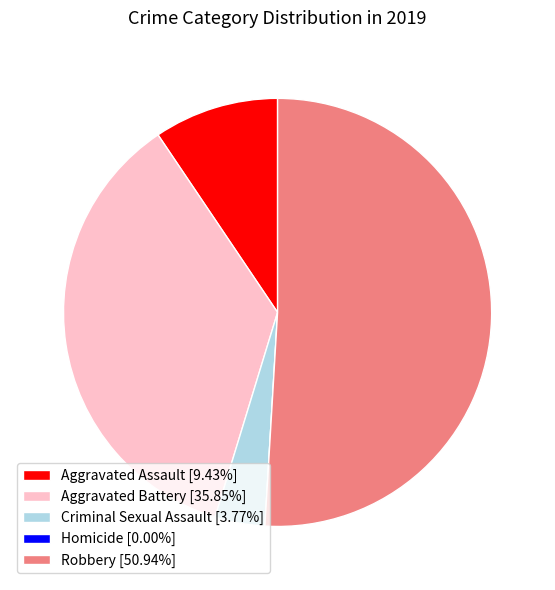

Is there a majority slice in this chart?

Yes